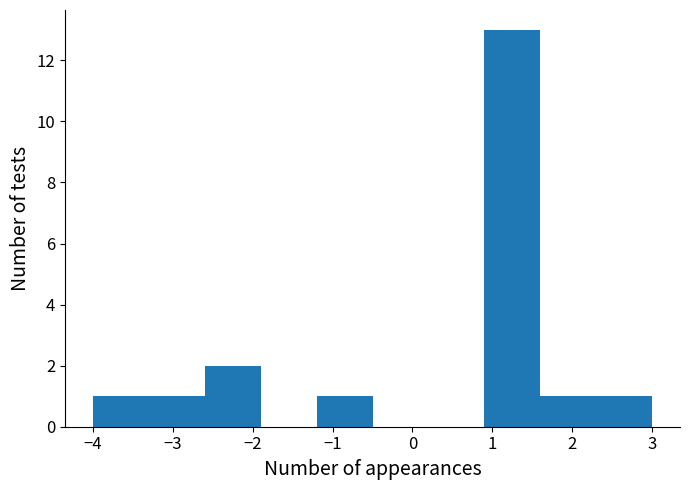

How tall is the bar that spans 2.3 to 3.0 on the x-axis? The values are not printed on the chart, so give them approximately, as read against the axis.

1